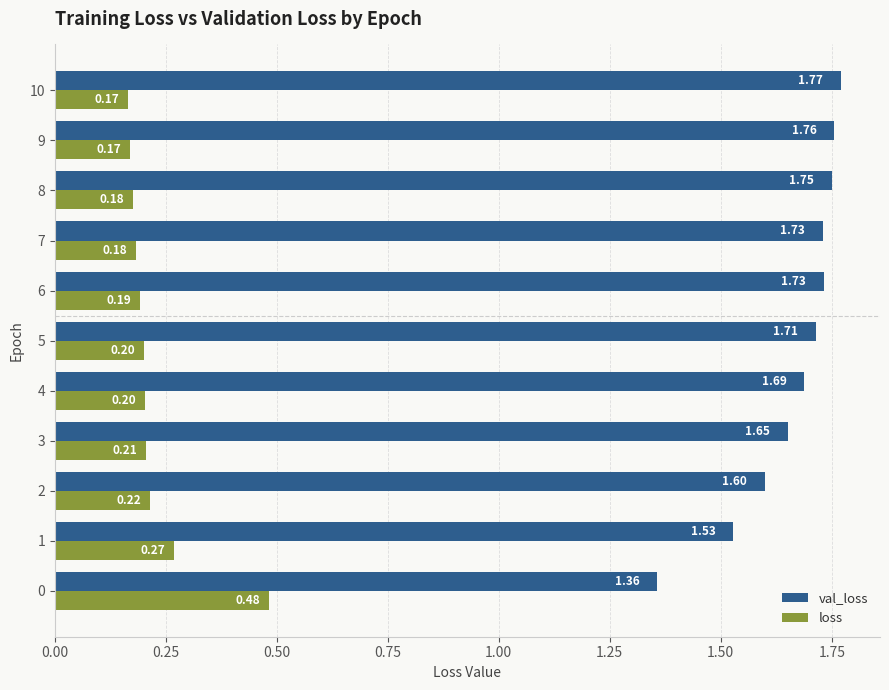

Which category has the lowest value in the loss series?

10